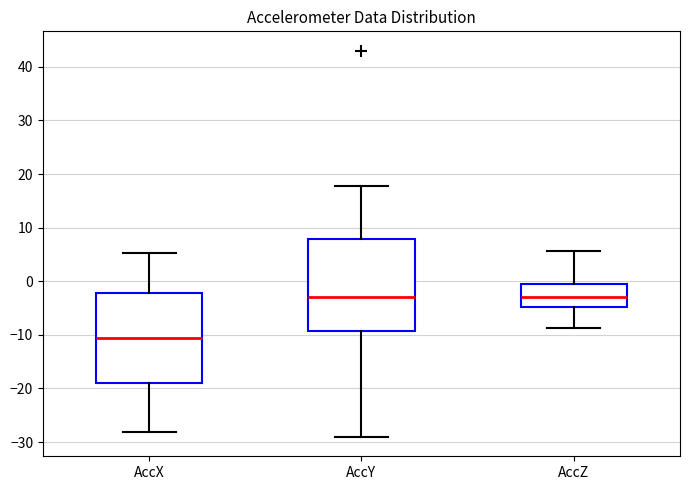

Reading left to right, read every box against the y-axis: the position of its median line, the range the box covers, and the ends of its whiskers. The values are not printed on the chart, so give them approximately, as read against the axis.

AccX: median -11, box -19 to -2, whiskers -28 to 5
AccY: median -3, box -9 to 8, whiskers -29 to 18
AccZ: median -3, box -5 to -1, whiskers -9 to 6